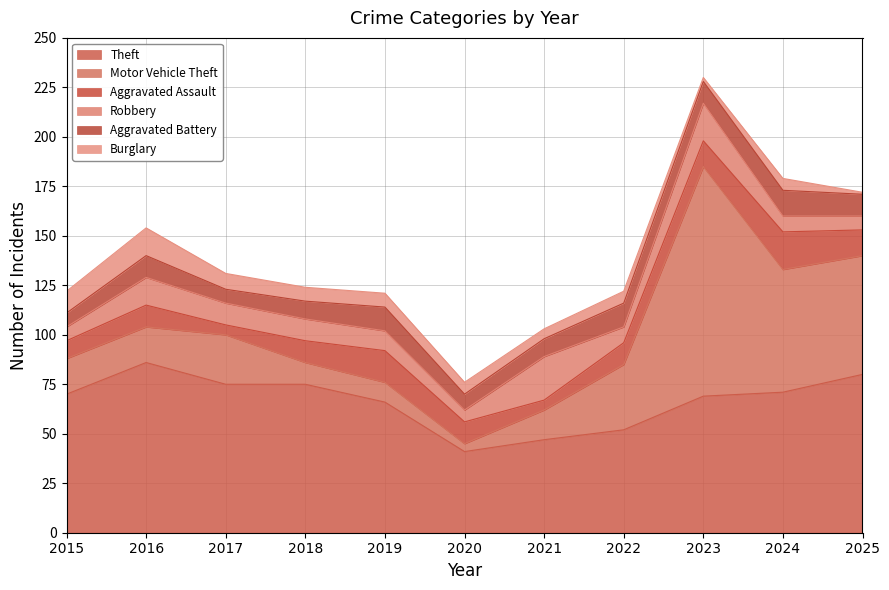

At which category is the sum across all series the highest?

2023